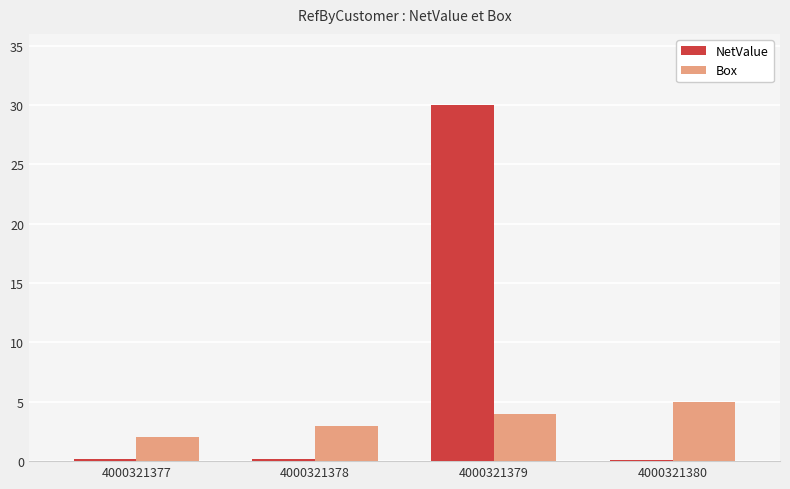

List the series in order of their peak value, highest first.

NetValue, Box